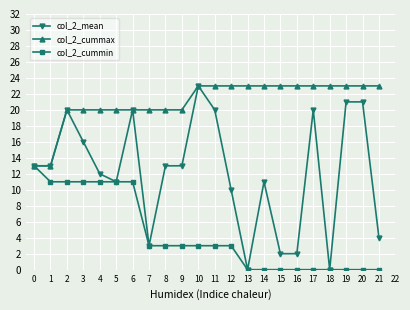

What value does the col_2_mean series have at 3, to the nearest 10?

20